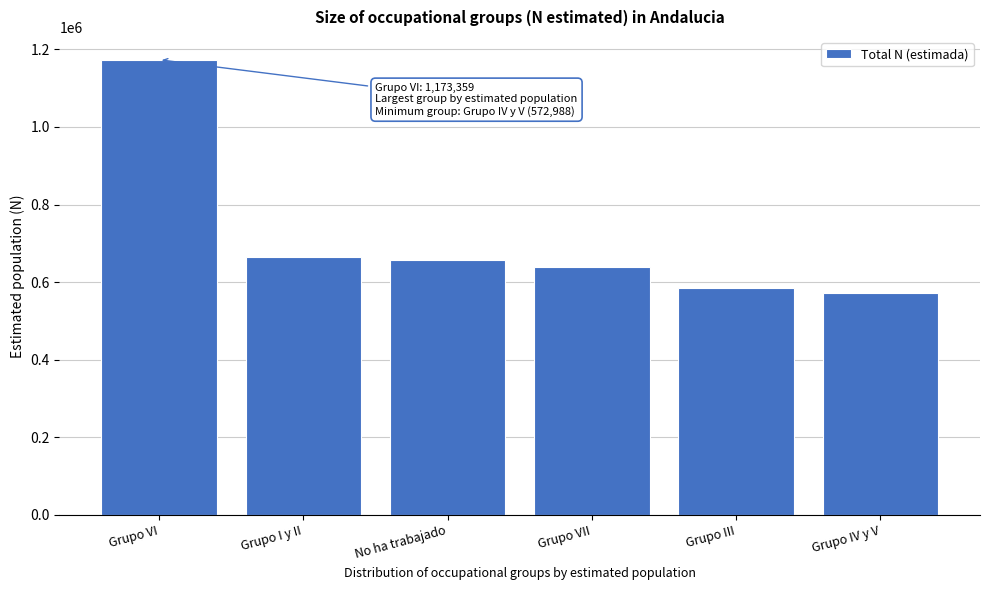

Reading left to right, transcribe all the data shown in this chart.

Grupo VI=1173359	Grupo I y II=665584	No ha trabajado=657948	Grupo VII=638508	Grupo III=584128	Grupo IV y V=572988